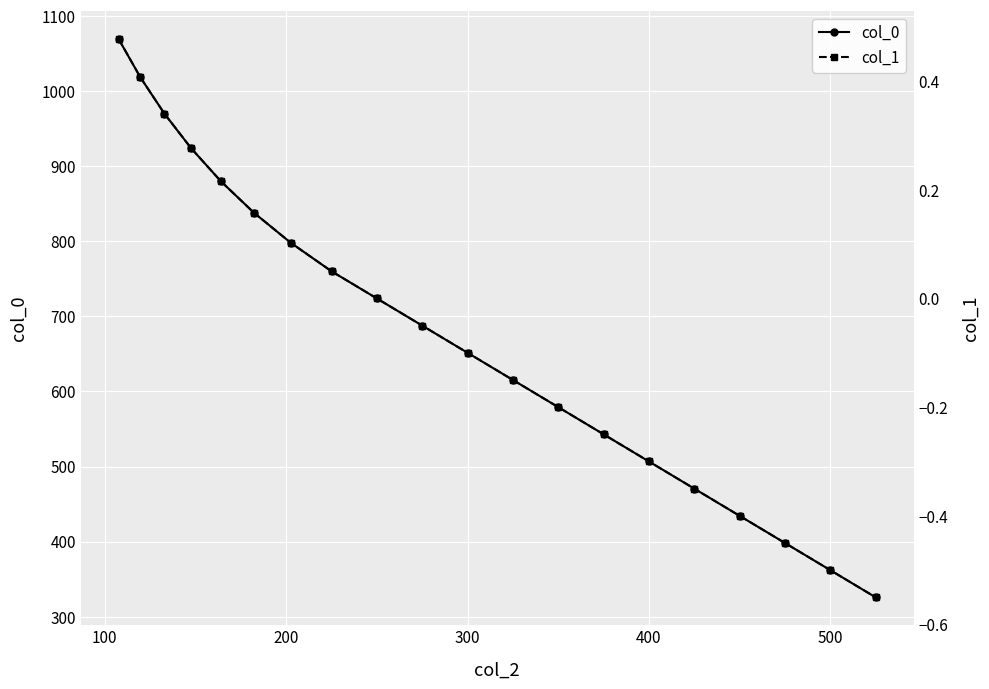

True or false: col_0 has more than 1 points higher than both neighbors.

False